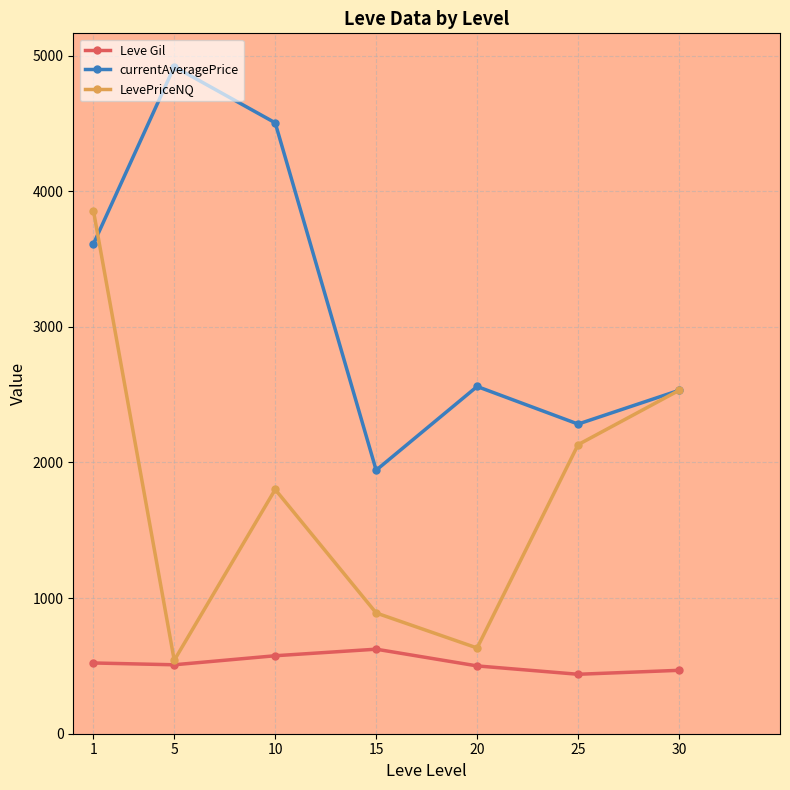

What is the smallest value displayed?

438.3